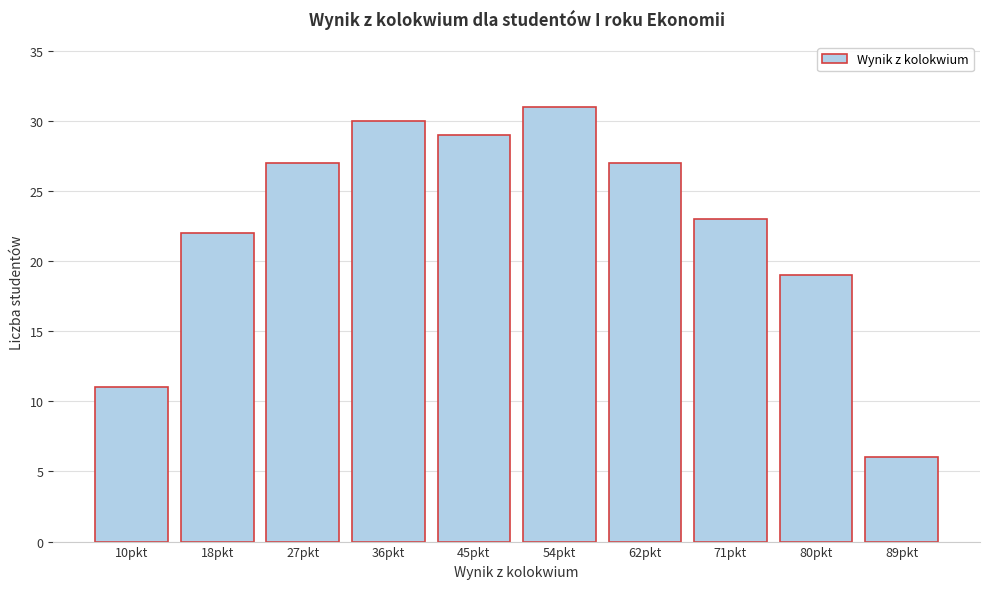

Reading left to right, transcribe all the data shown in this chart.

10pkt=11	18pkt=22	27pkt=27	36pkt=30	45pkt=29	54pkt=31	62pkt=27	71pkt=23	80pkt=19	89pkt=6